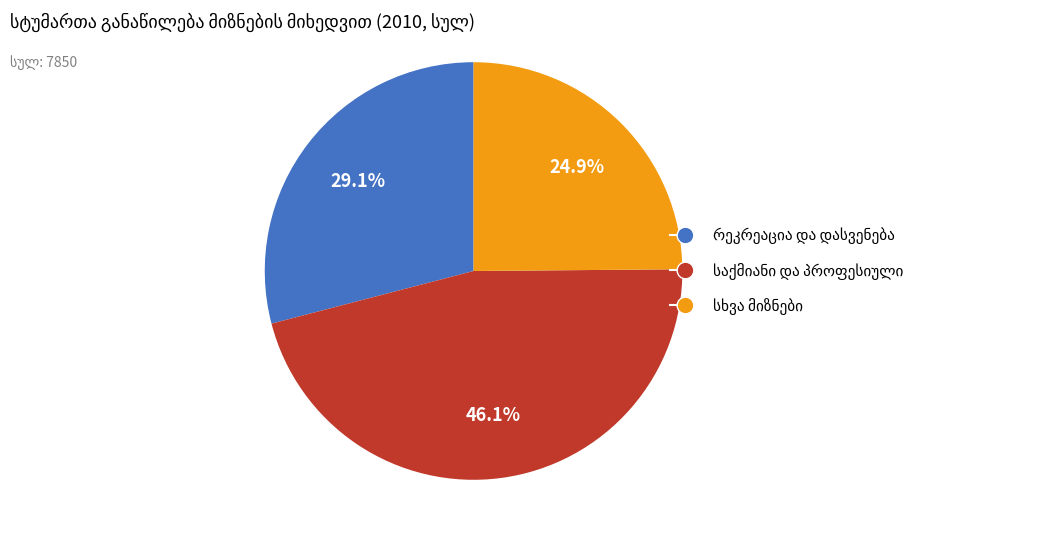

Is there a majority slice in this chart?

No